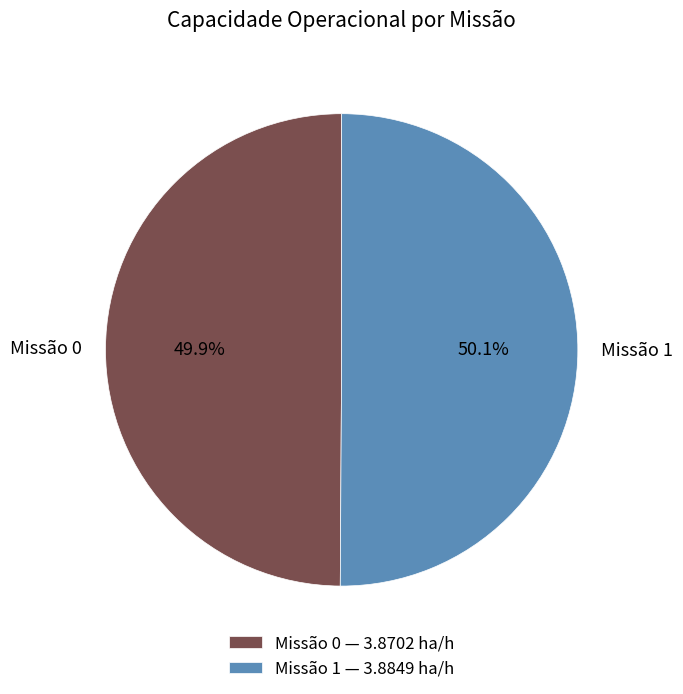

Is there any slice that represents more than half of the pie?

Yes